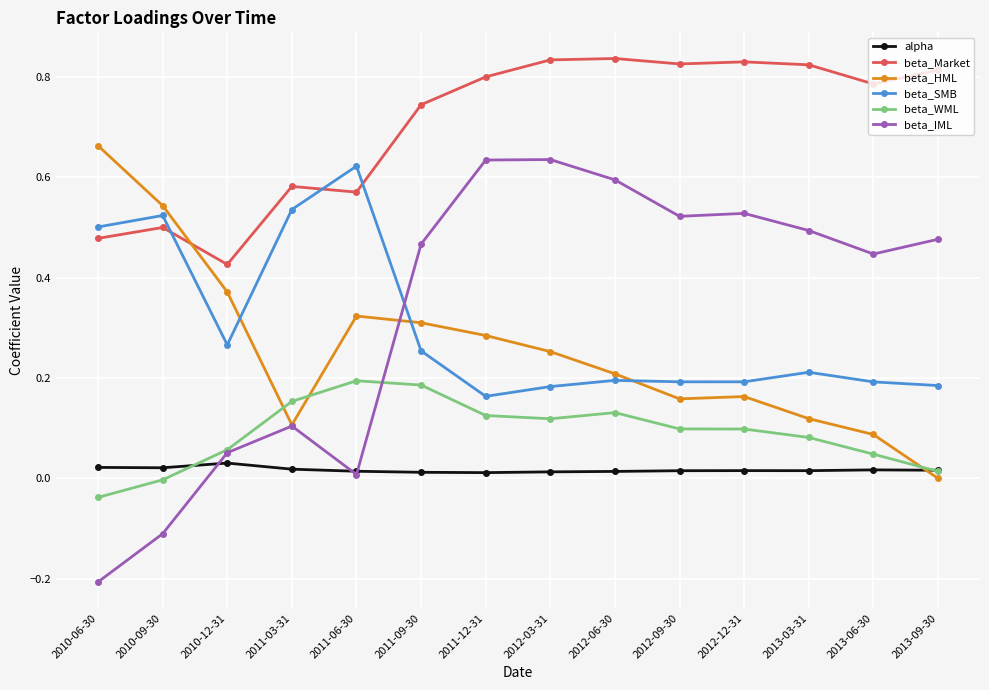

True or false: beta_WML and beta_SMB intersect in this chart.

False